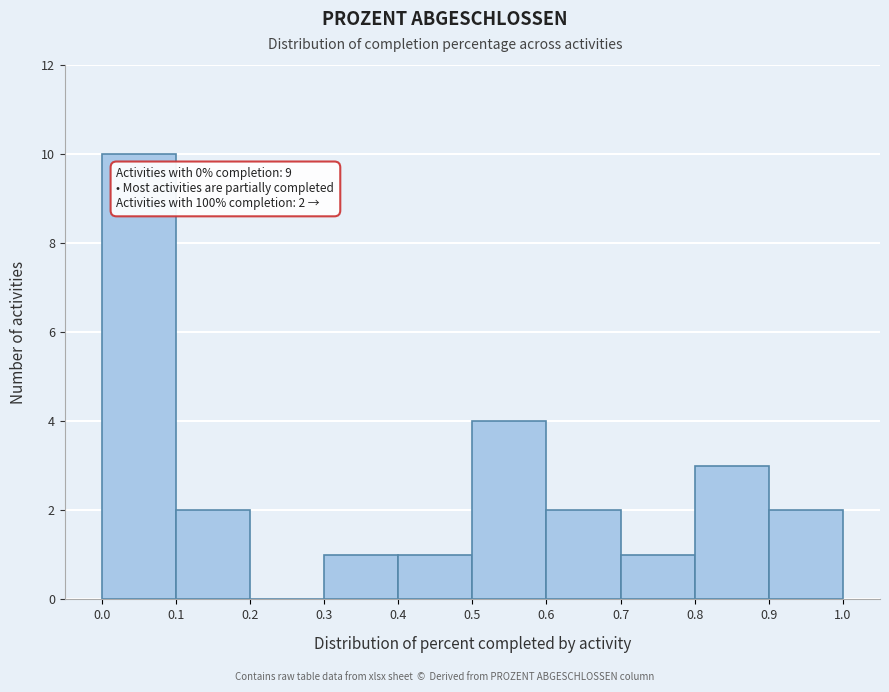

Over which range of the x-axis is the bar tallest?

0.0 to 0.1